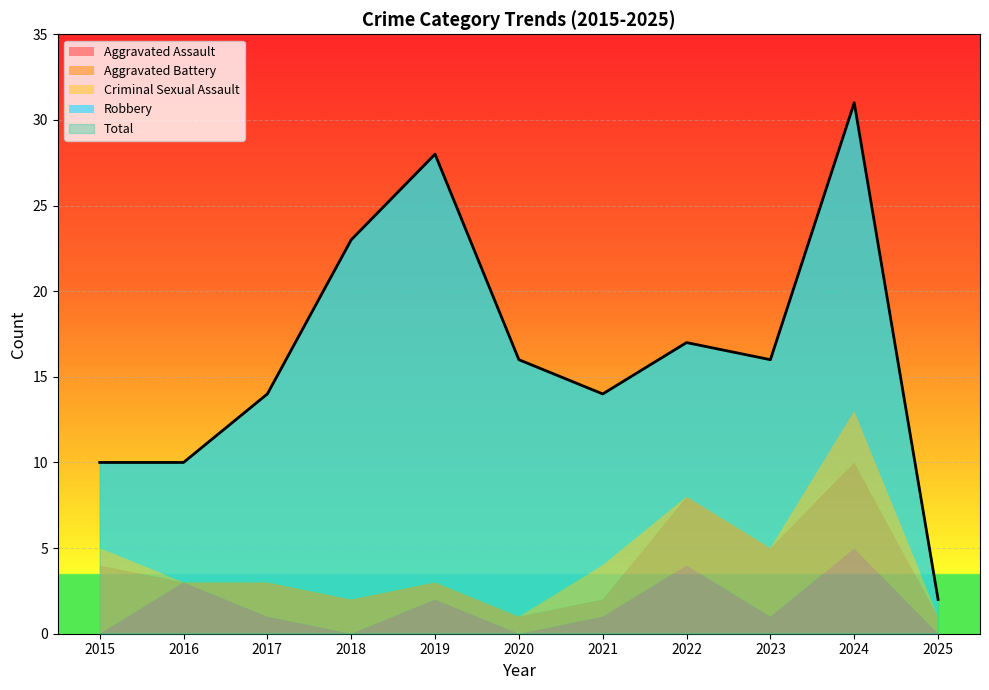

What is the average value of the Robbery series?

12